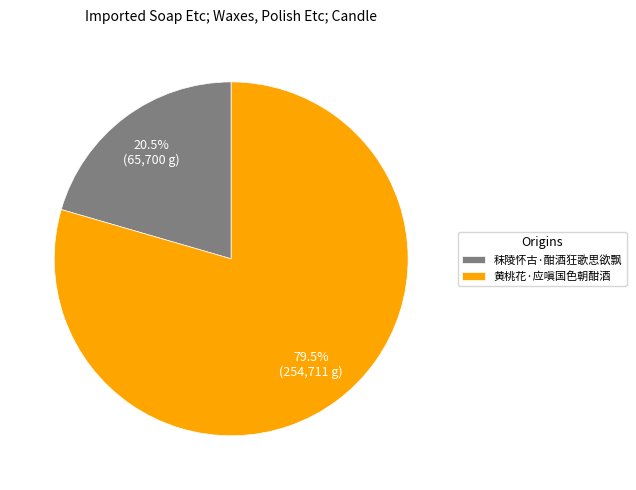

Is there any slice that represents more than half of the pie?

Yes